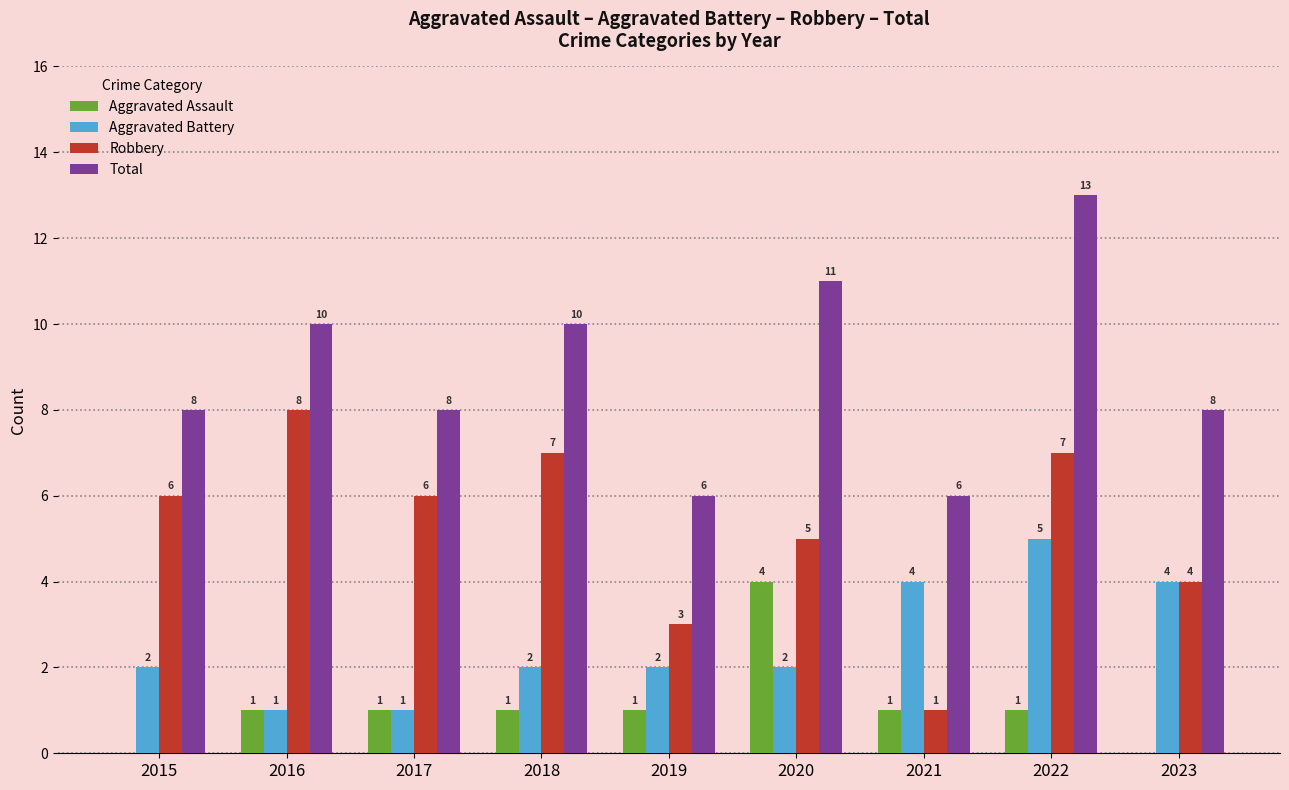

What is the highest value of the Total series?

13